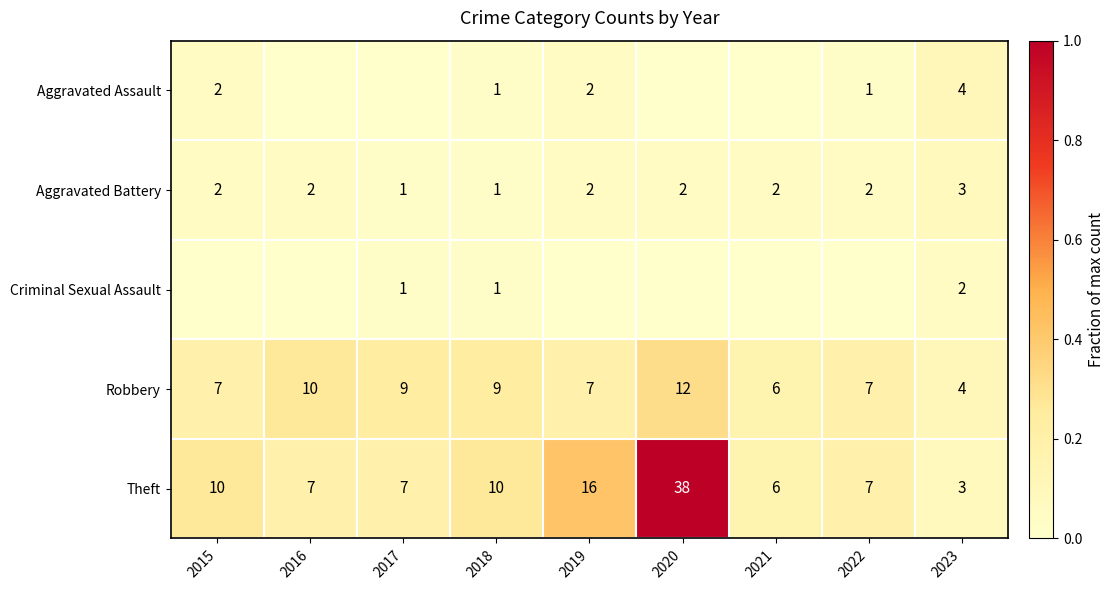

Count the Aggravated Battery values in the range 2 to 3.

7